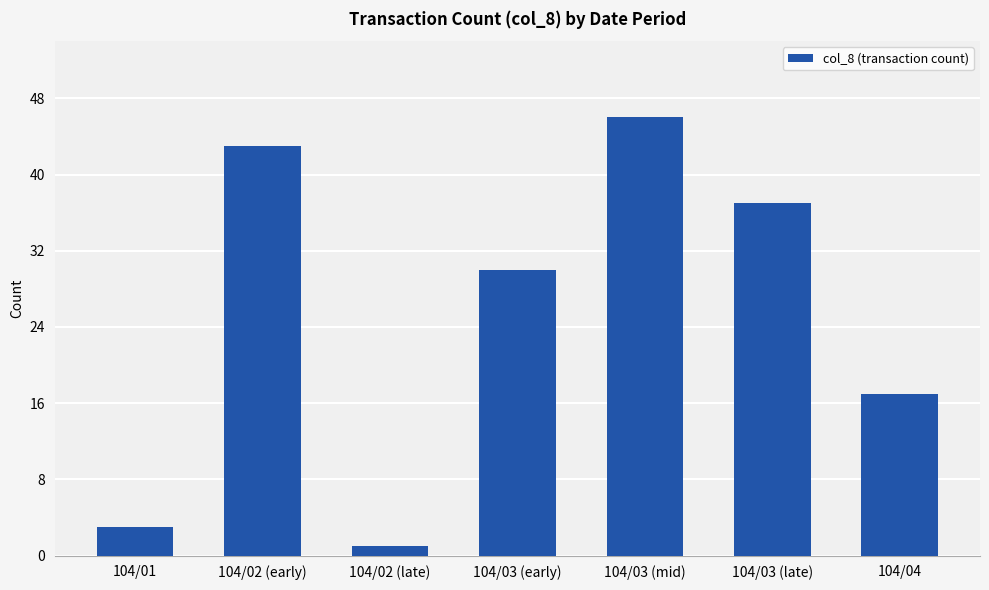

What is the difference between the values at 104/03 (late) and 104/01?

34